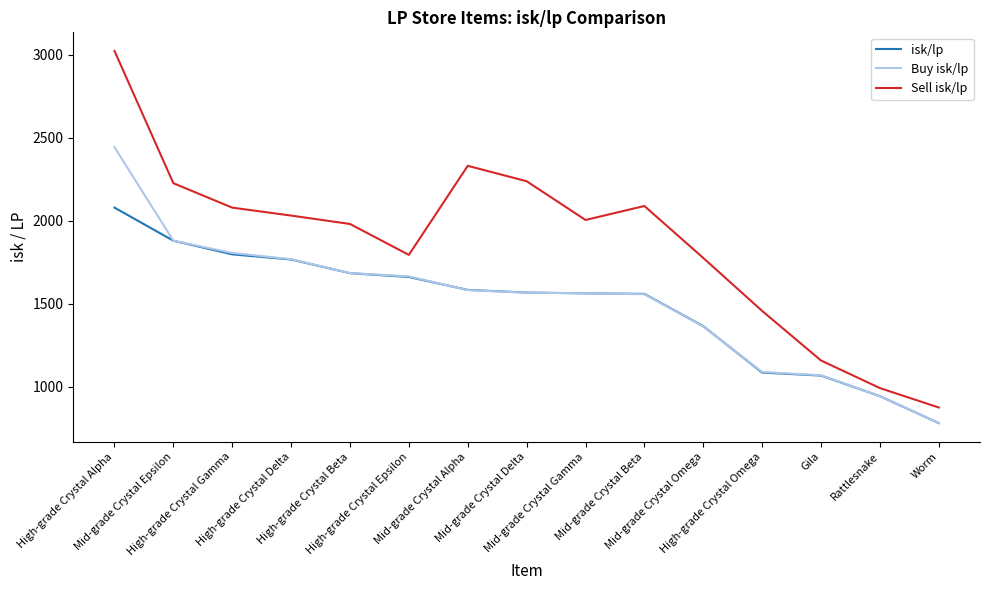

What is the sum of all Buy isk/lp values?

22767.4